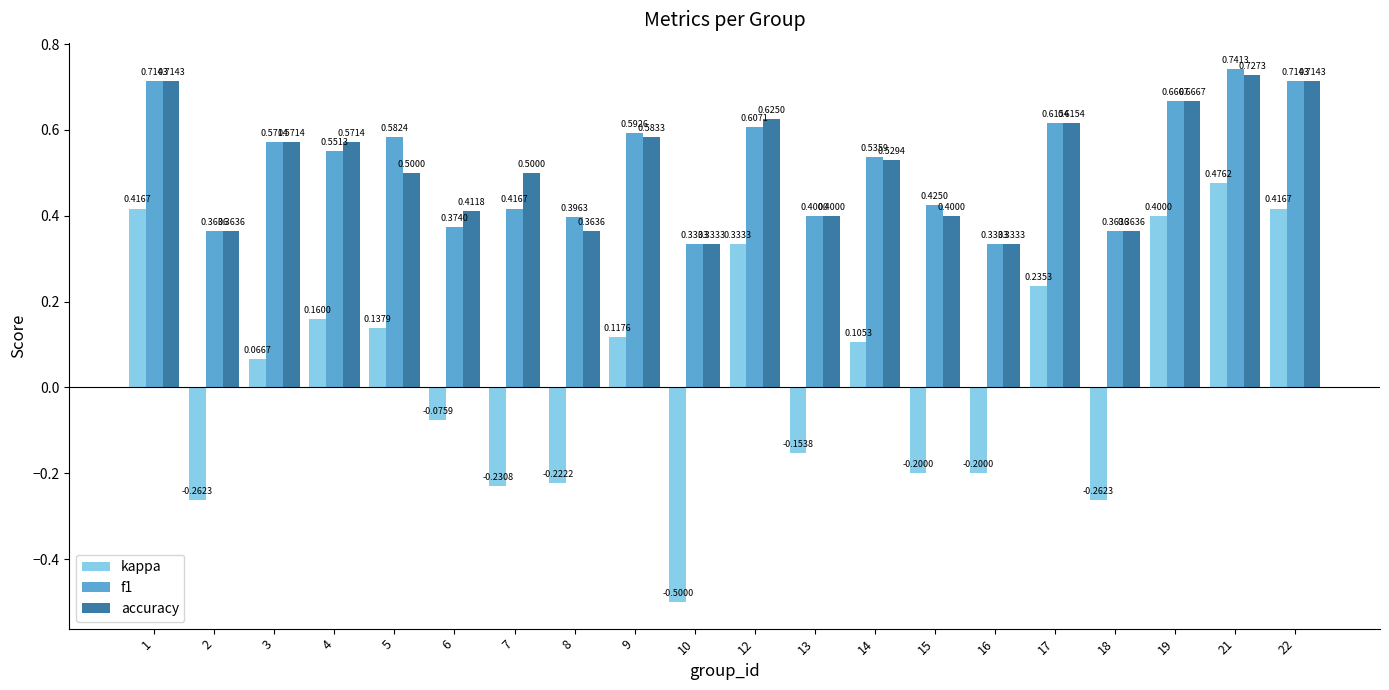

What is the sum of the accuracy values at 4 and 13?

1.0